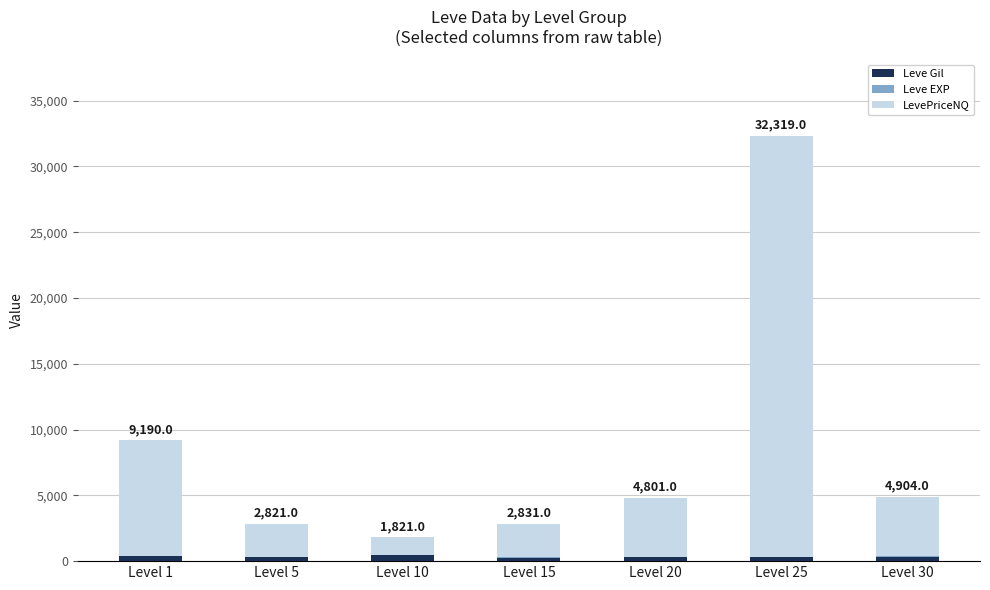

At which category is the sum across all series the highest?

Level 25